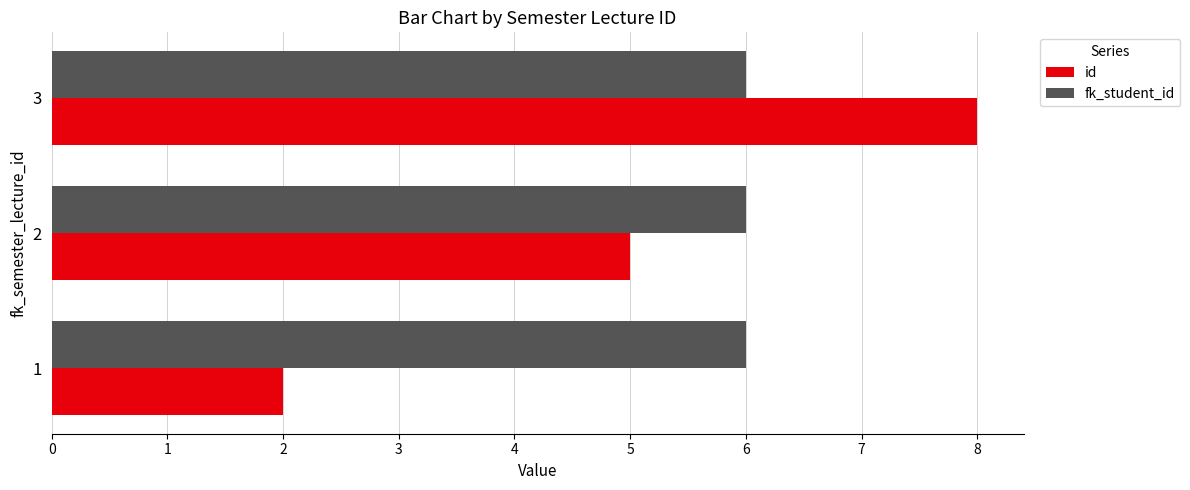

What is the maximum value for fk_student_id?

6